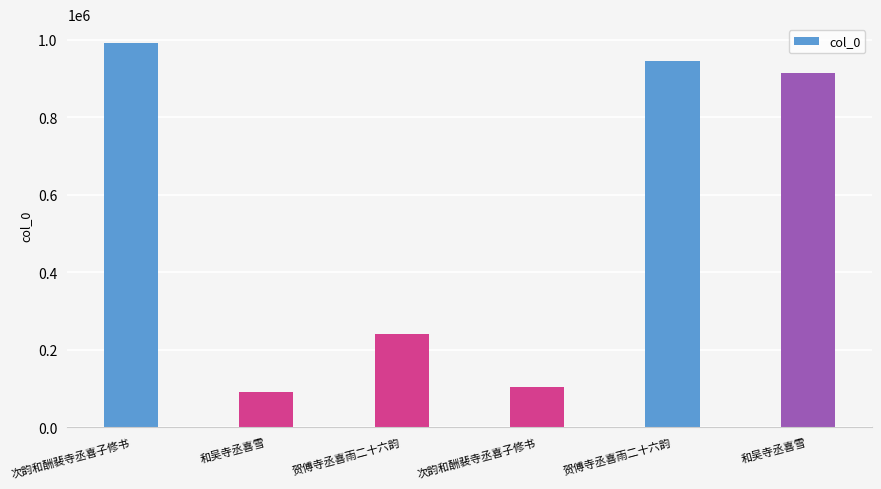

What value does the data have at 贺傅寺丞喜雨二十六韵, to the nearest 100?

240200